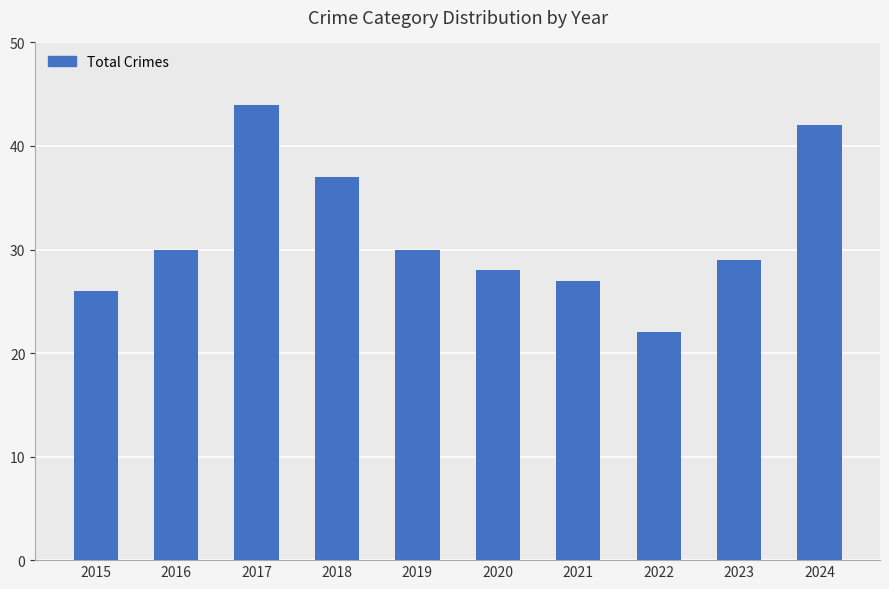

The chart shows a value of 46 at 2015. True or false?

False